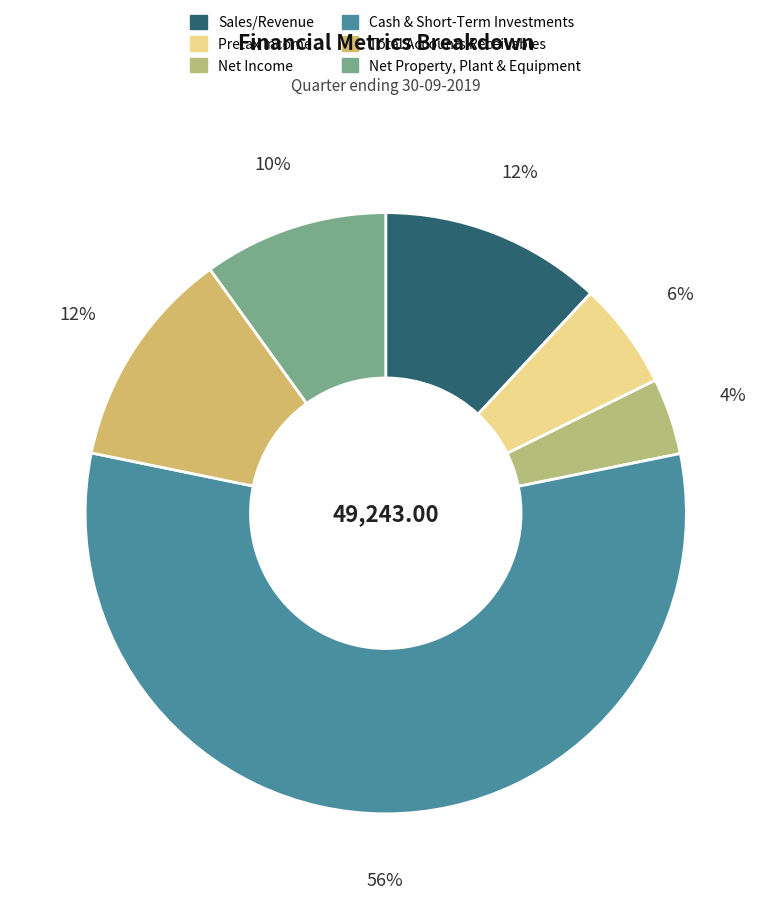

What percentage is NOT represented by Total Accounts Receivables?

88.2%